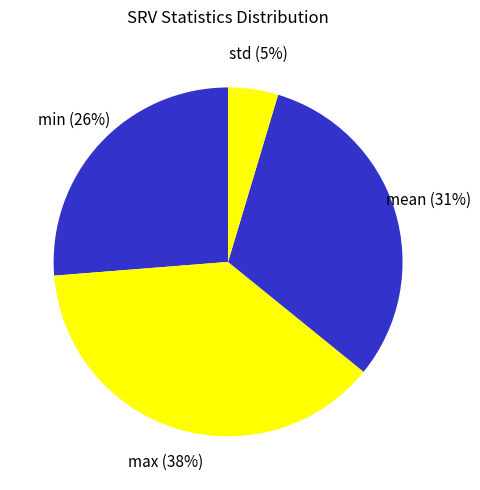

How many segments does this pie chart have?

4